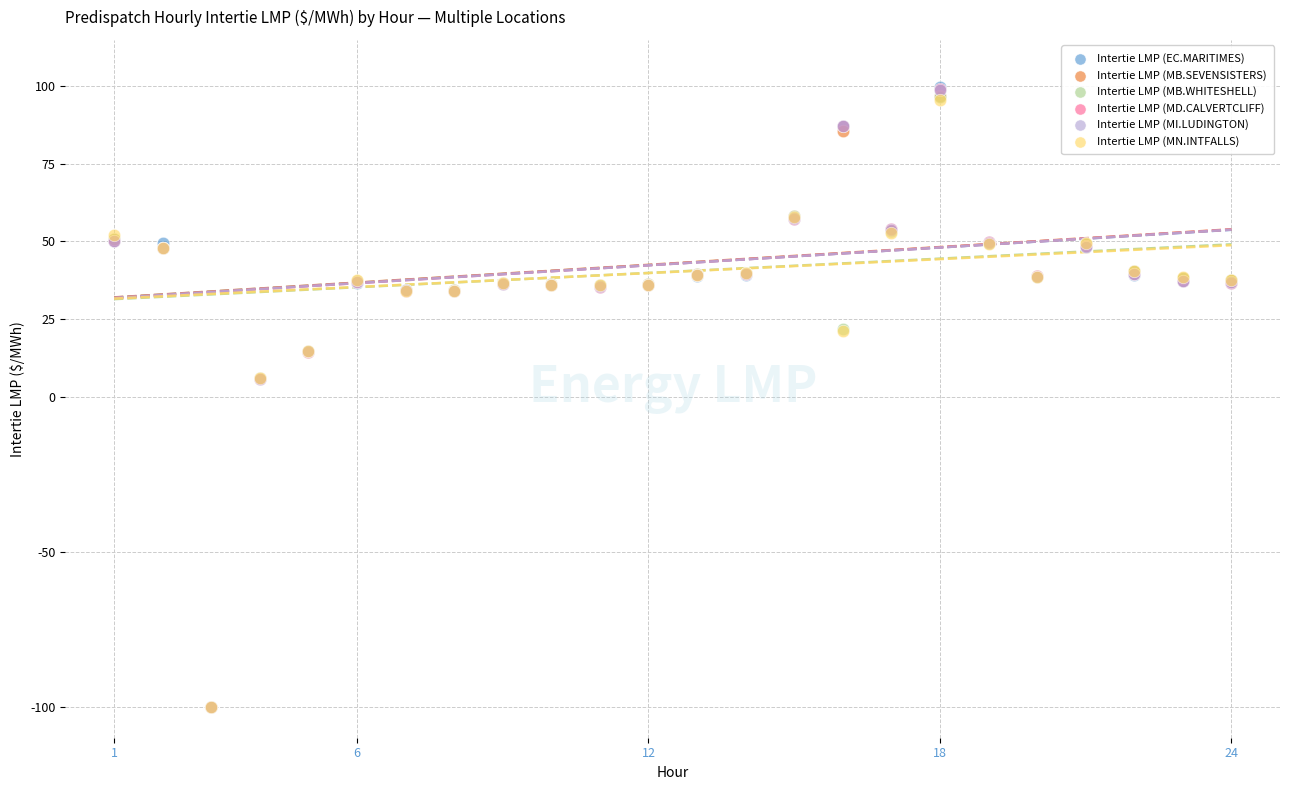

Which series has the widest spread of Y values?

Intertie LMP (EC.MARITIMES)